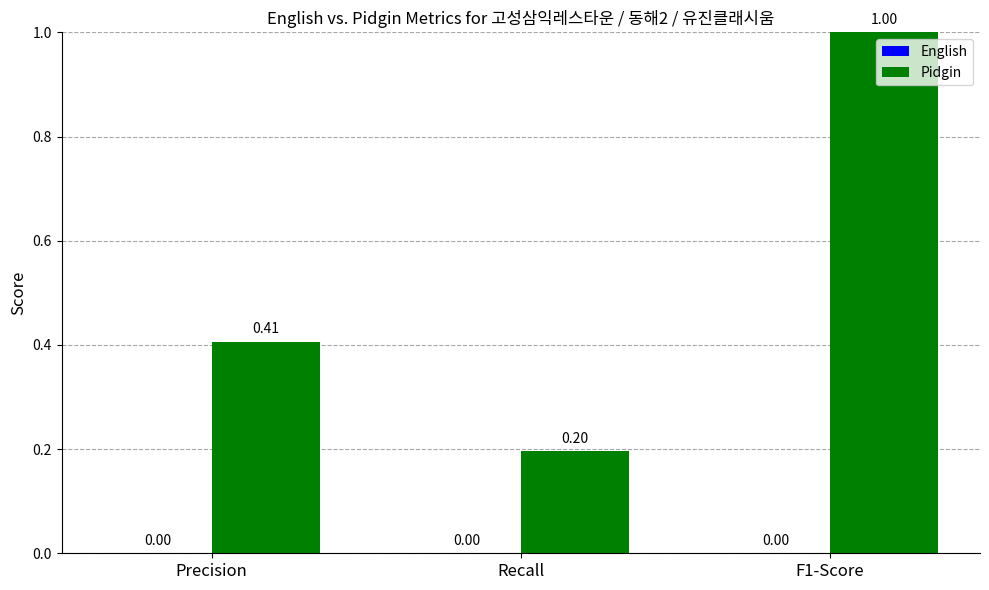

Which has a higher value, F1-Score or Recall?

F1-Score